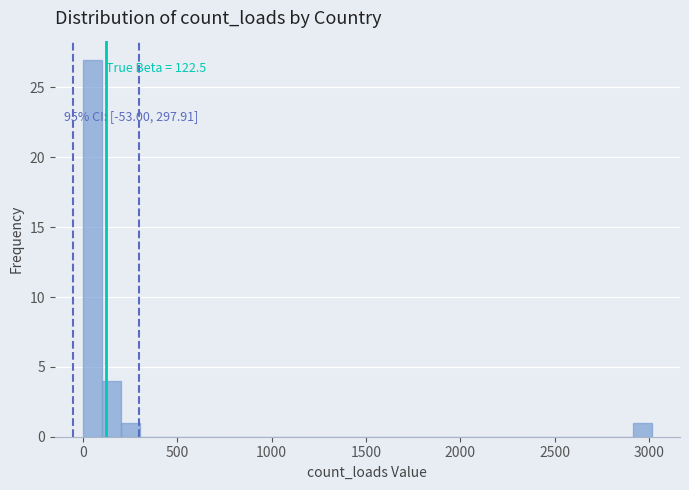

Around what value on the x-axis is the tallest bar? Give the approximate position of its centre, as read against the axis.

50